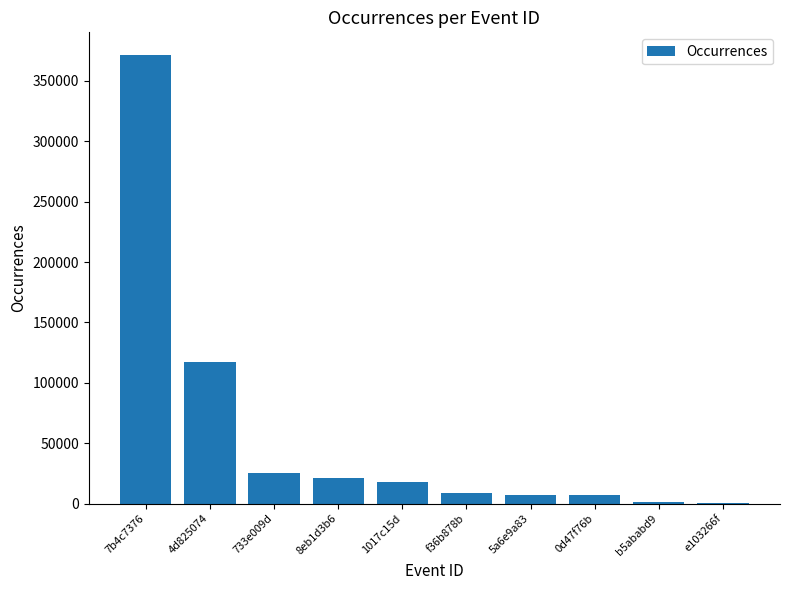

The value at 7b4c7376 is 371707. True or false?

True